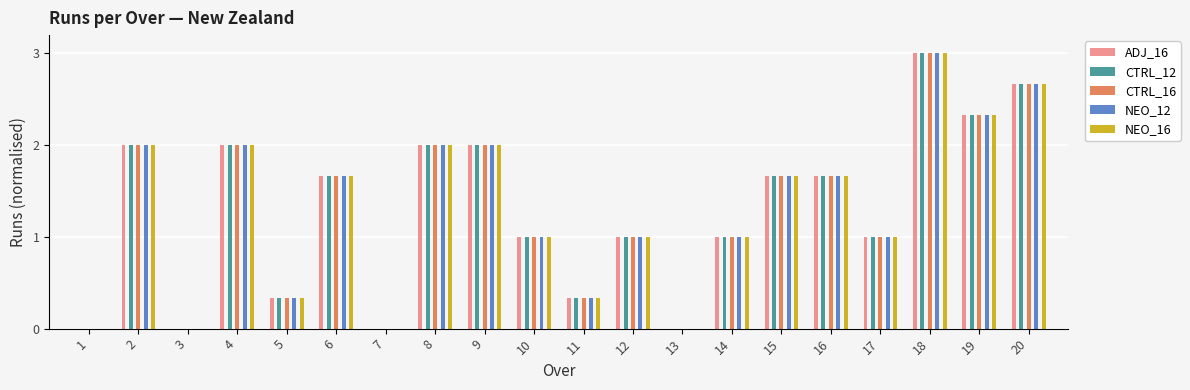

Is the value of CTRL_16 at 14 greater than the value of NEO_16 at 2?

No